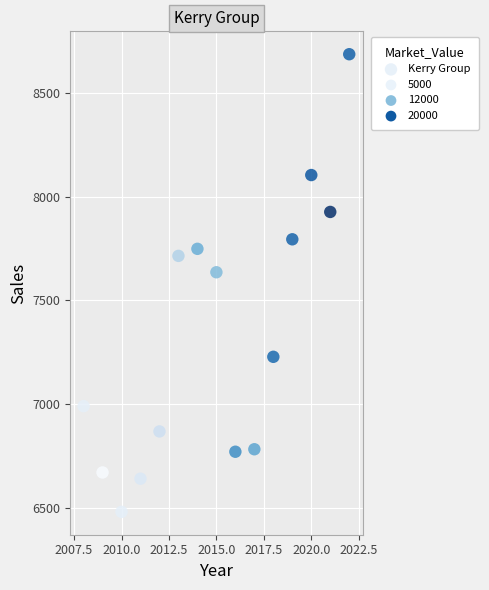

What Y value in the scatter plot is closest to 7584?

7636